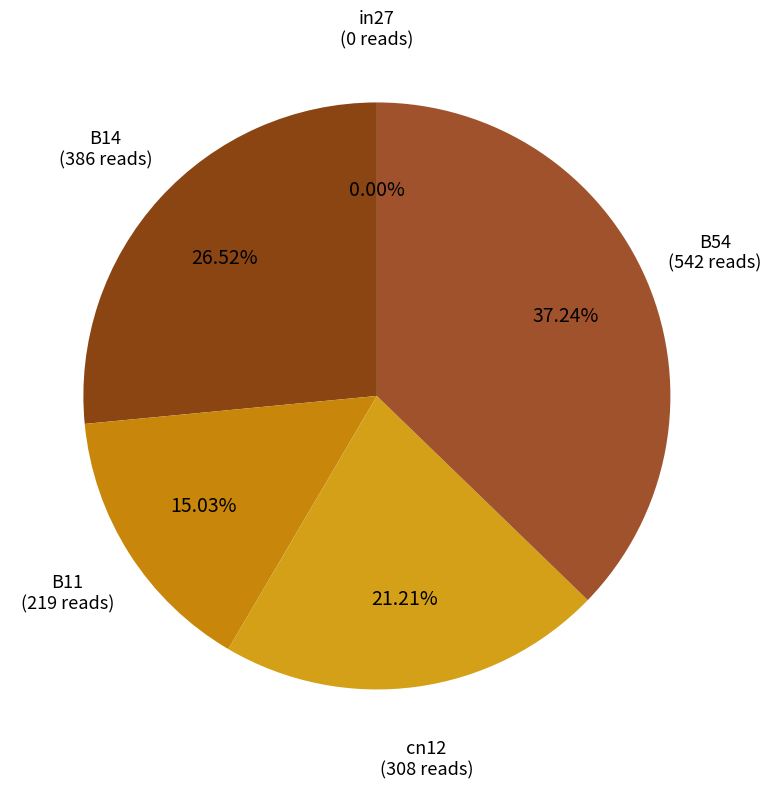

What portion of the pie excludes cn12?

78.8%